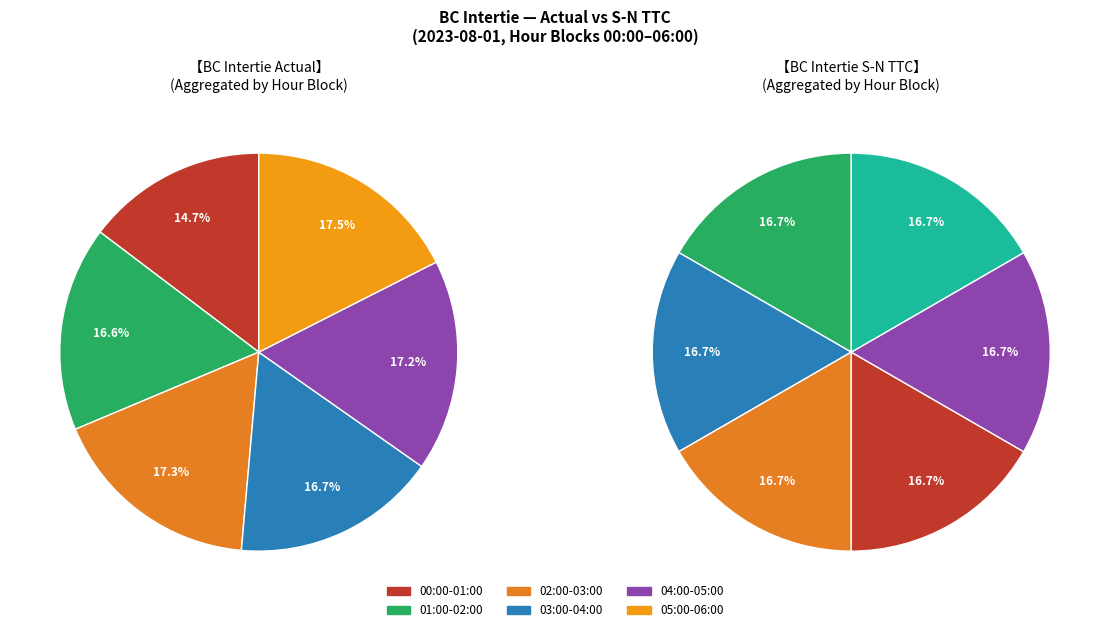

Do 02:15 and 01:45 together represent more than half of the pie?

No